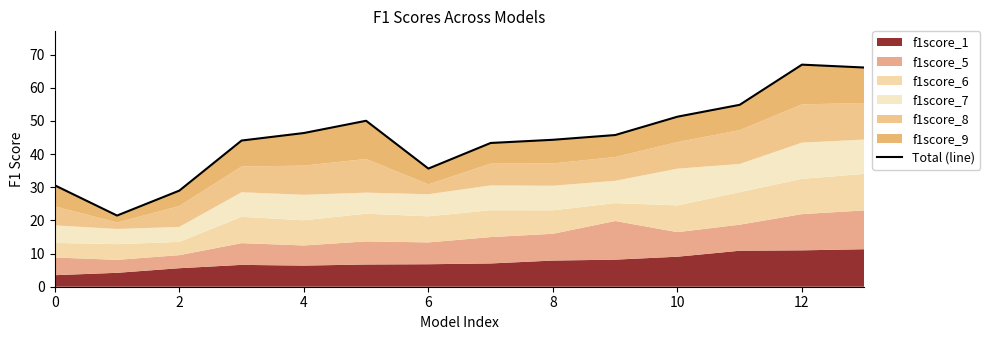

True or false: the data shows 28.9 at 8.

False